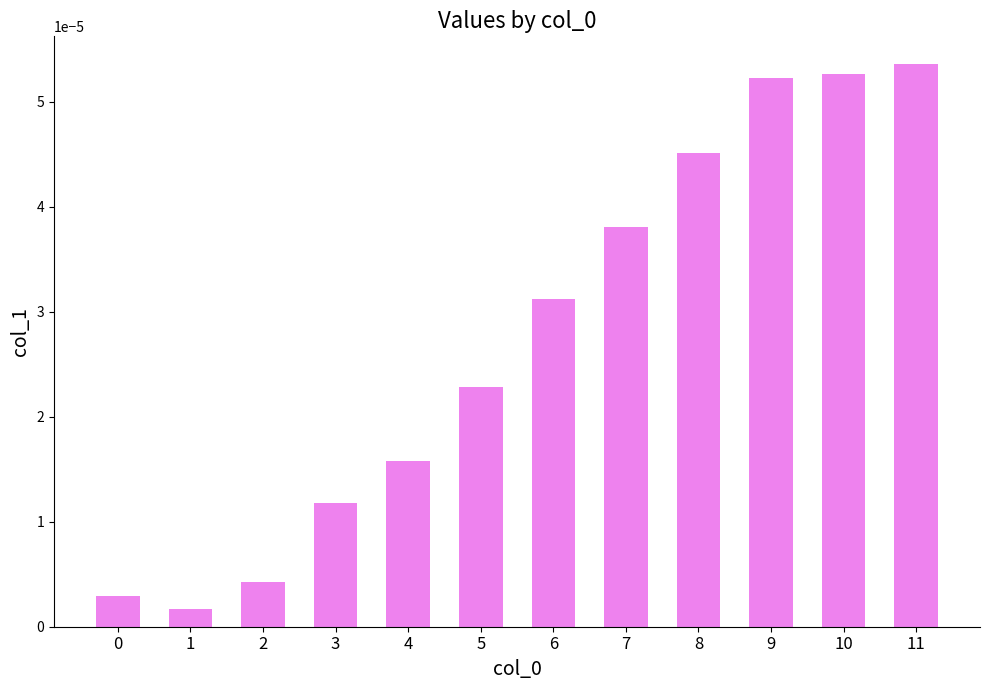

Where is the data nearest to the value 0?

1